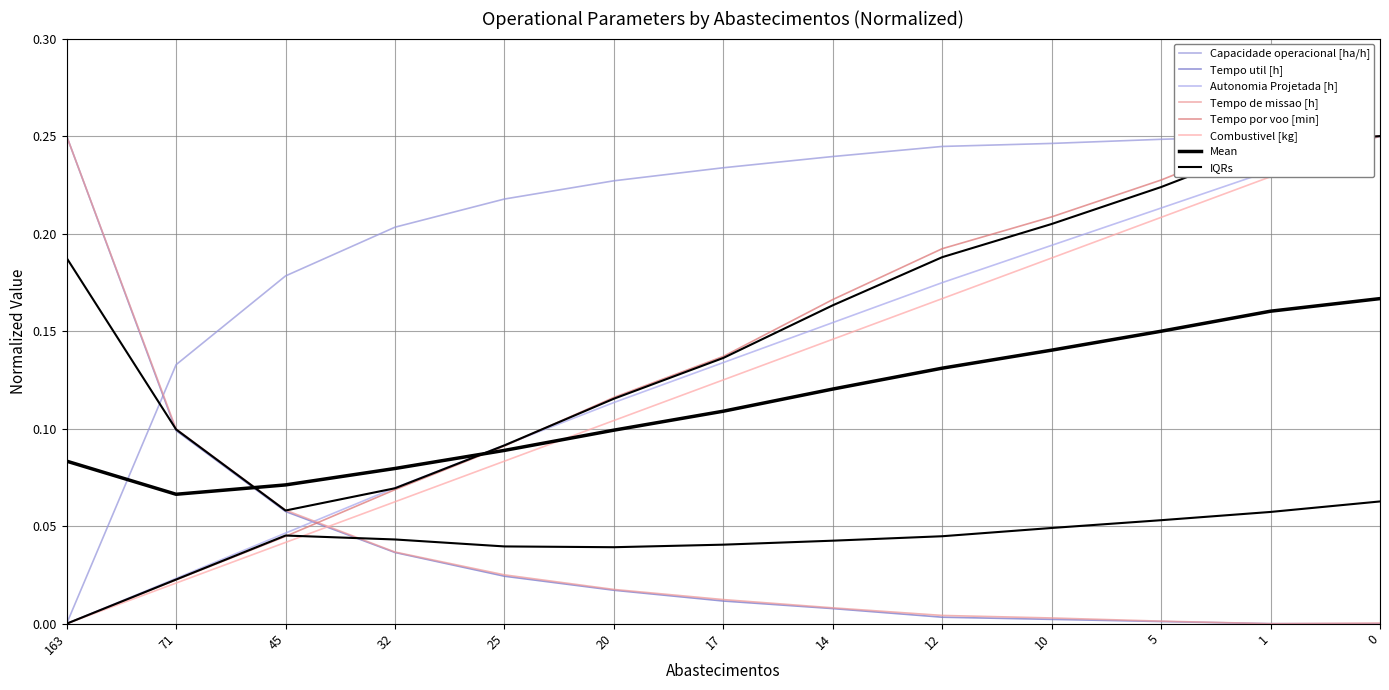

After their last crossing, which series has the higher values: Tempo de missao [h] or Capacidade operacional [ha/h]?

Capacidade operacional [ha/h]